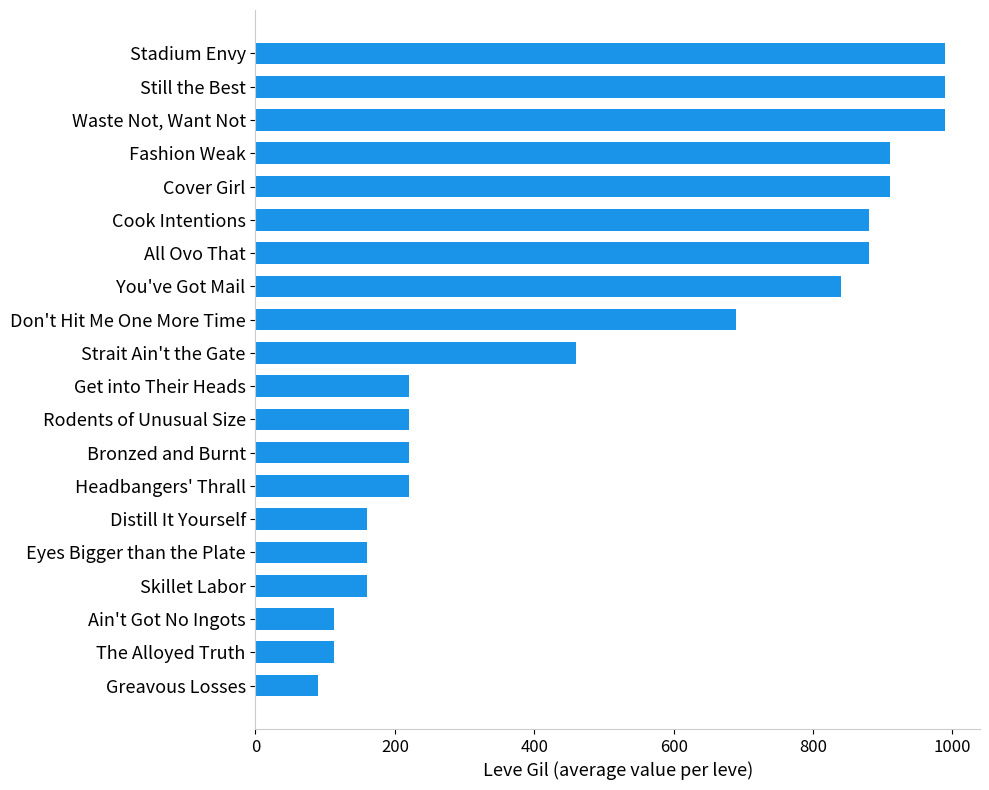

Which has a higher value, Fashion Weak or Still the Best?

Still the Best